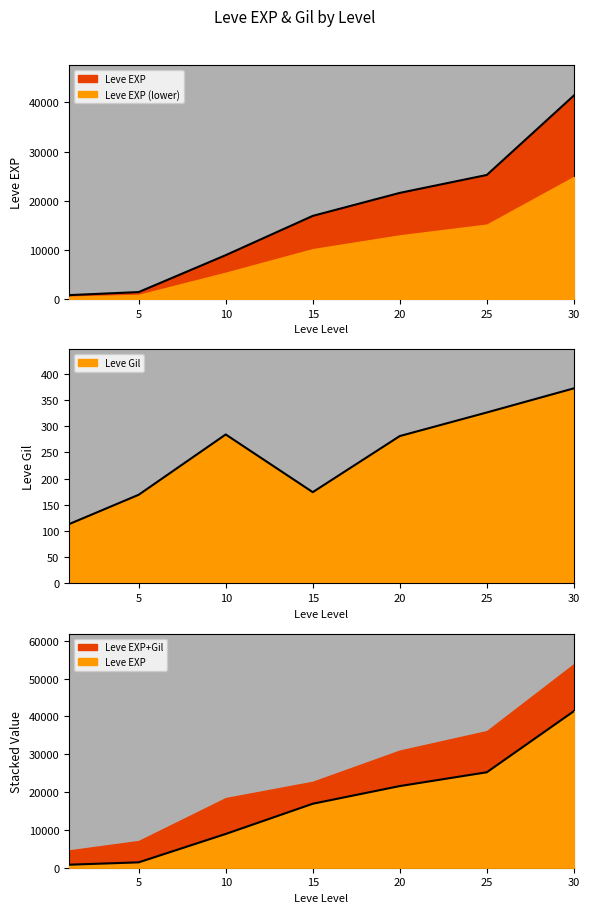

True or false: Leve Gil and Leve EXP cross at least once.

False